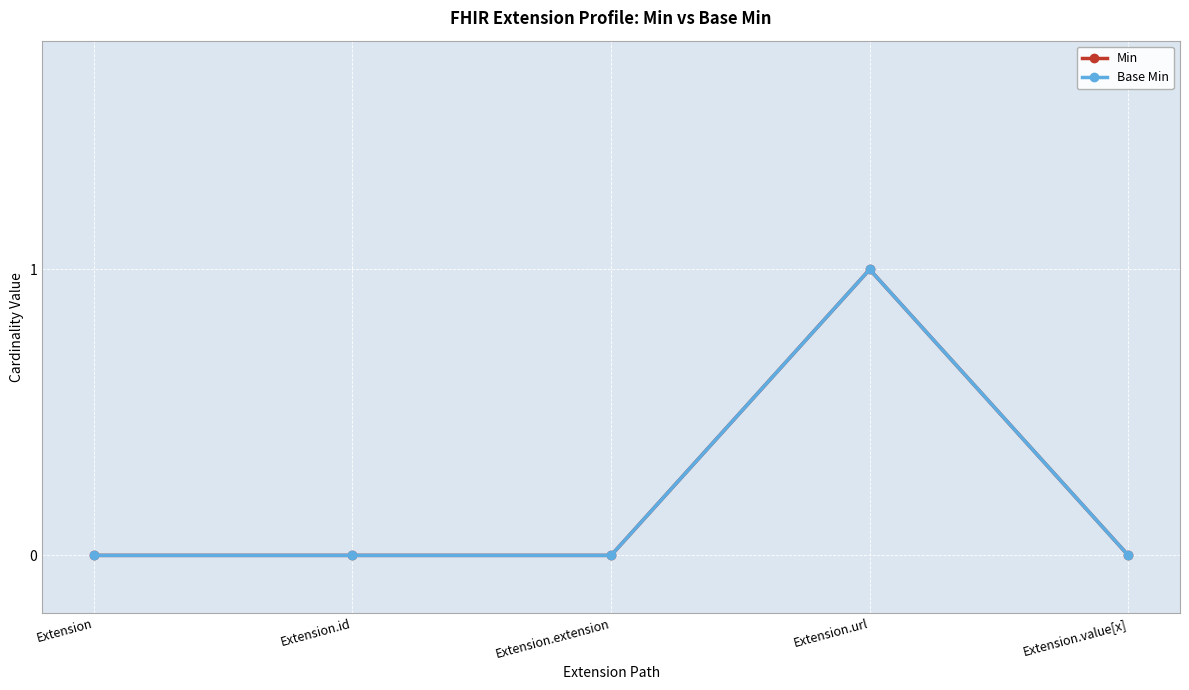

Which series has the largest total across all categories?

Min